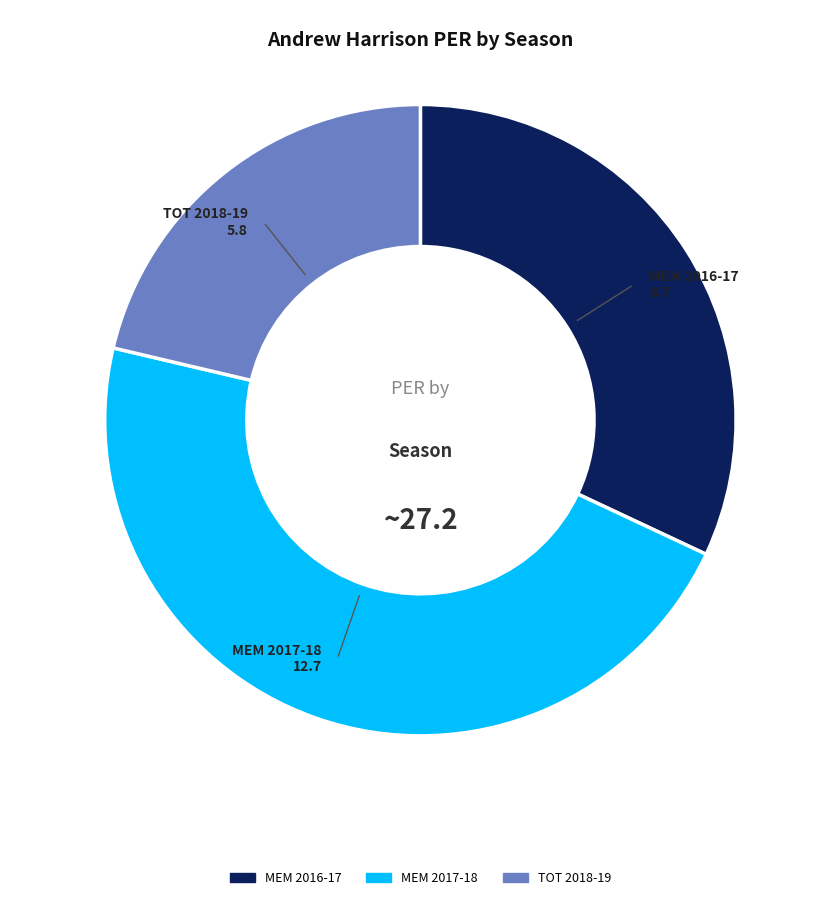

Does MEM 2017-18 represent more than half of the total?

No